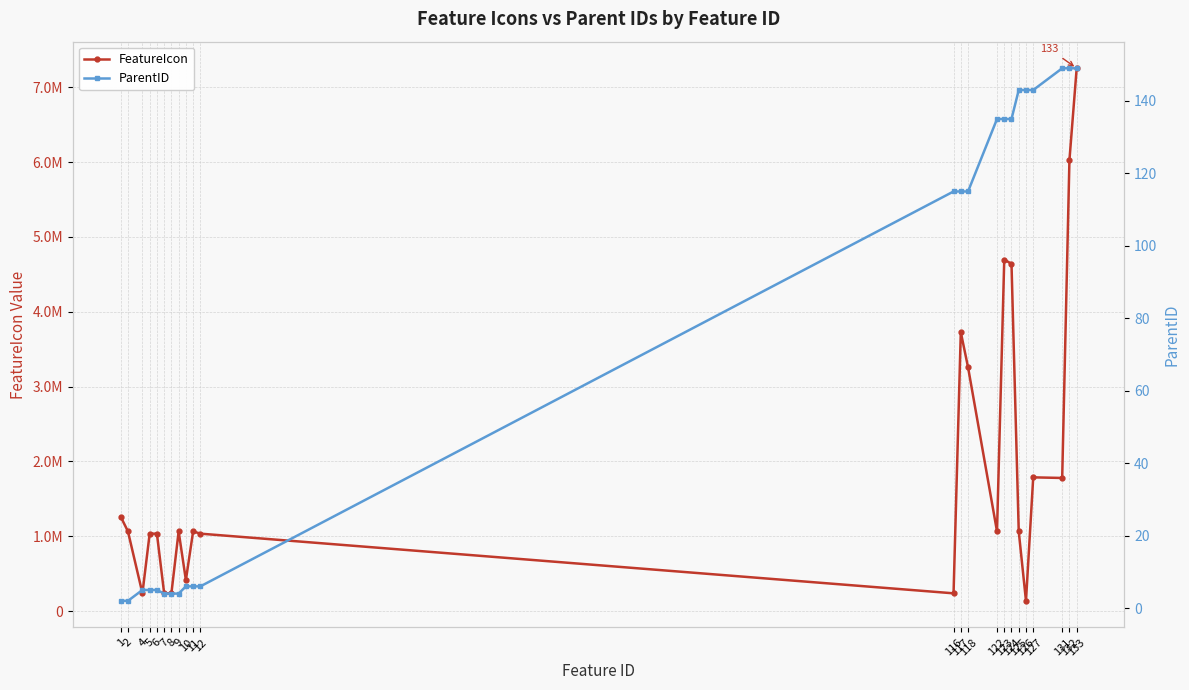

What is the minimum value for FeatureIcon?

135981